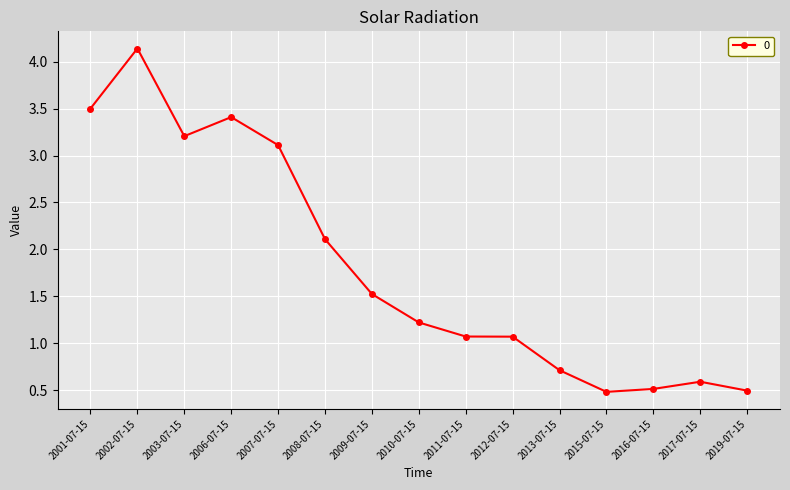

What is the smallest value displayed?

0.5